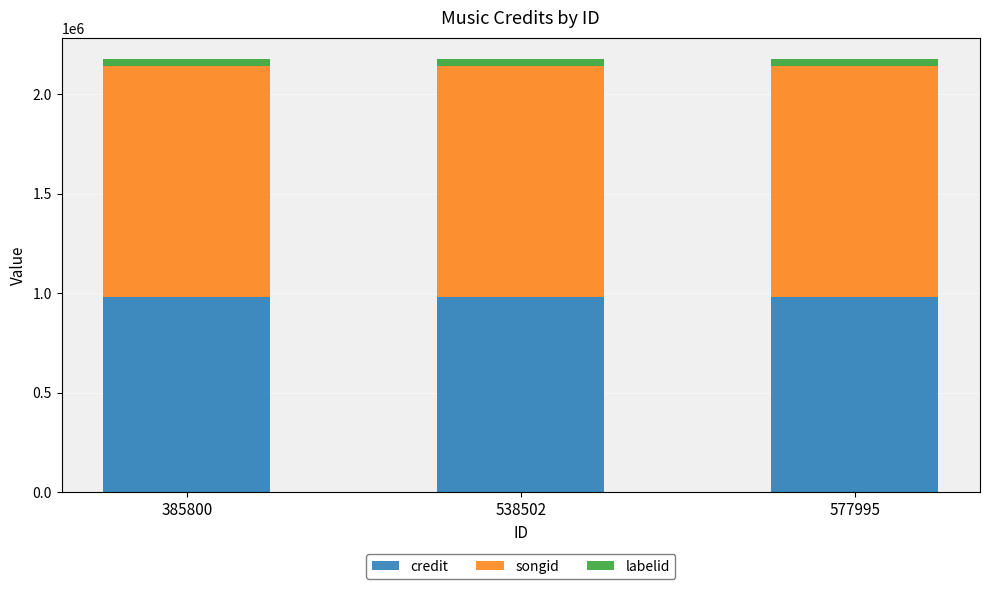

What are all the series names shown in the legend?

credit, songid, labelid